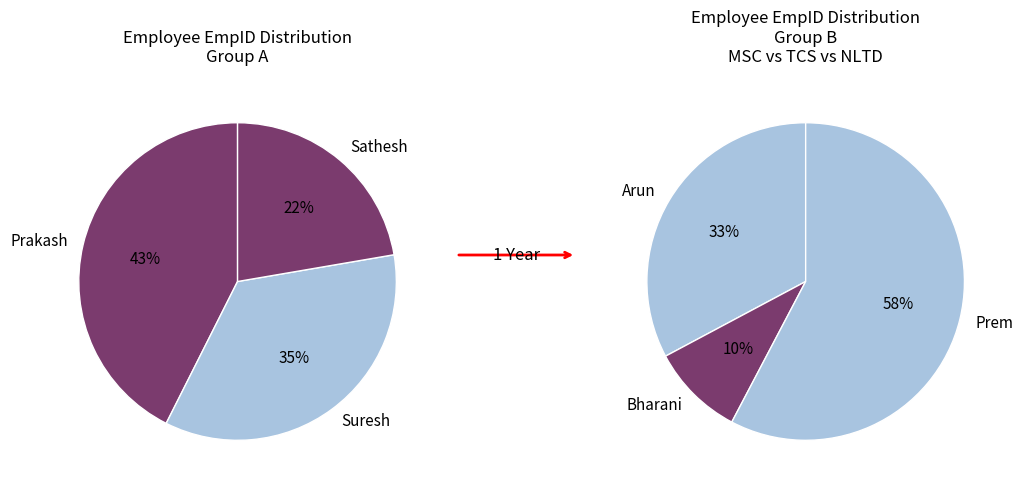

Do Arun and Bharani together represent more than half of the pie?

No